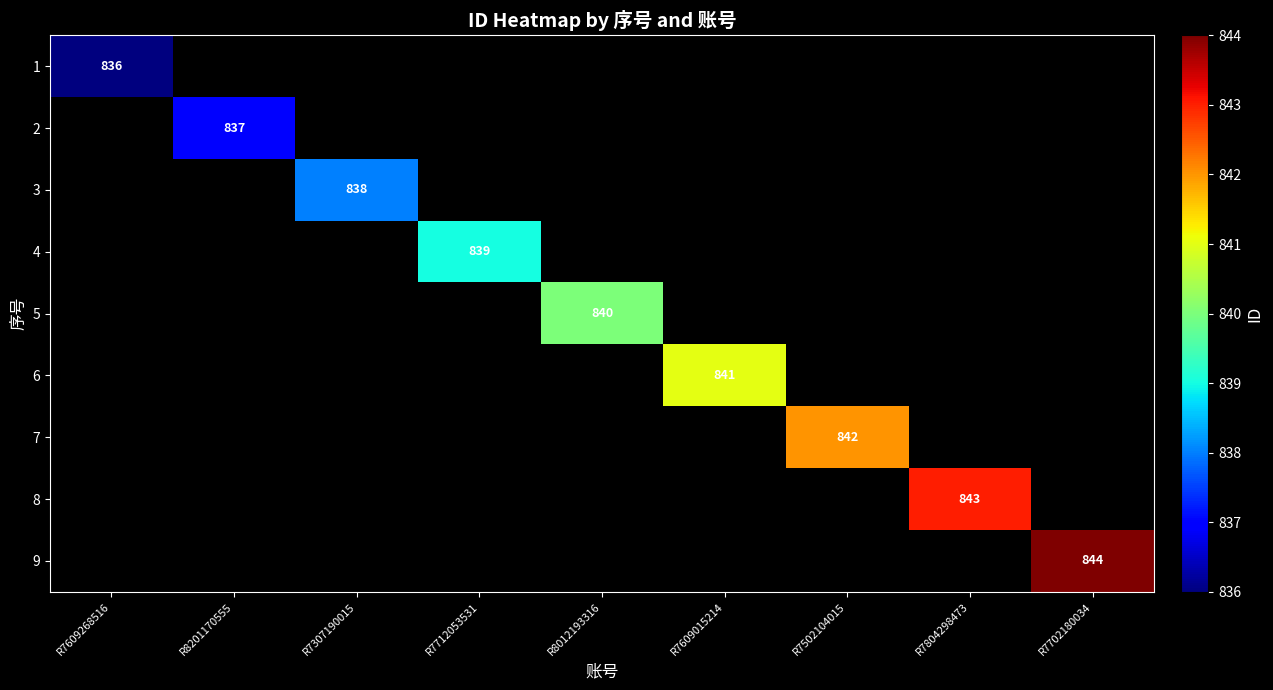

At how many categories does at least one series exceed 837?

7